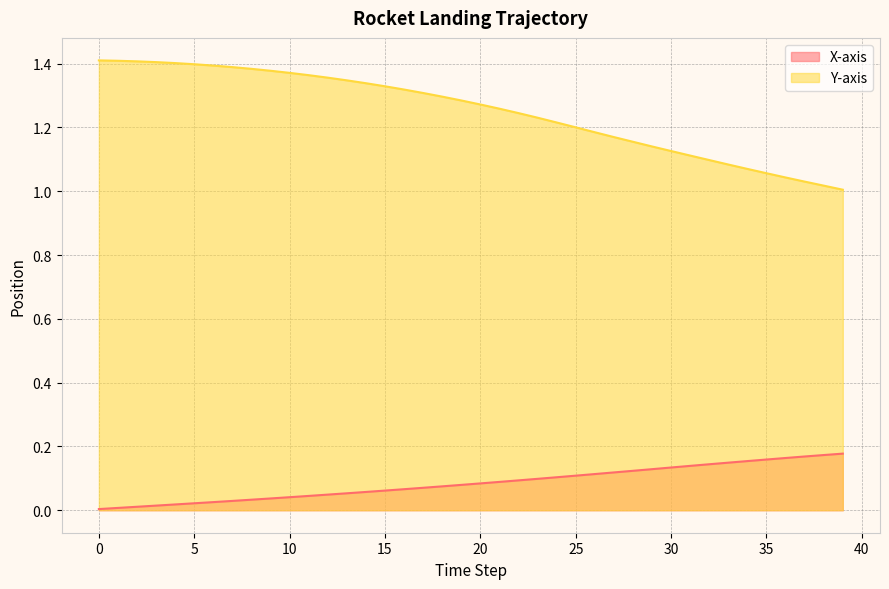

What is the difference between the highest and lowest values at 9?

1.3